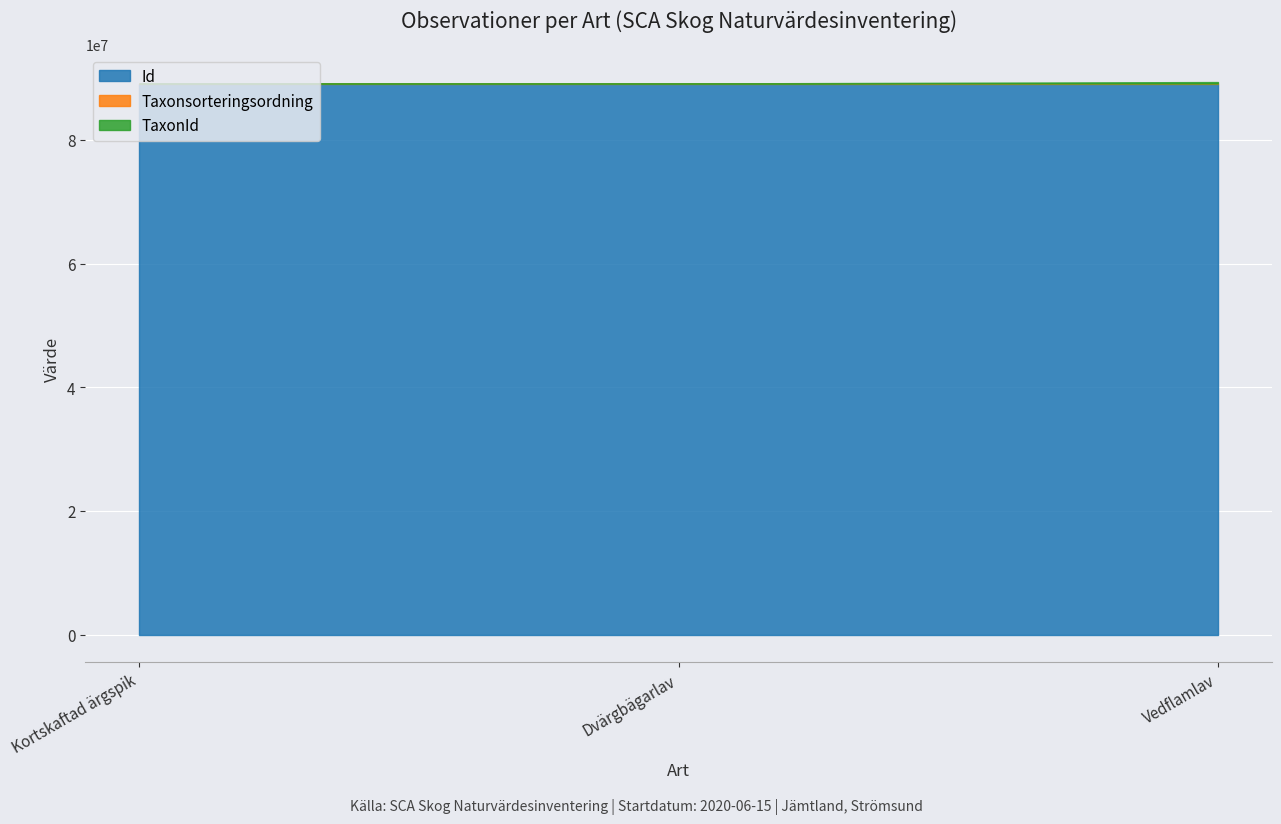

Is it true that Id equals 120827952 at 2020-06-15 (Dvärgbägarlav)?

False